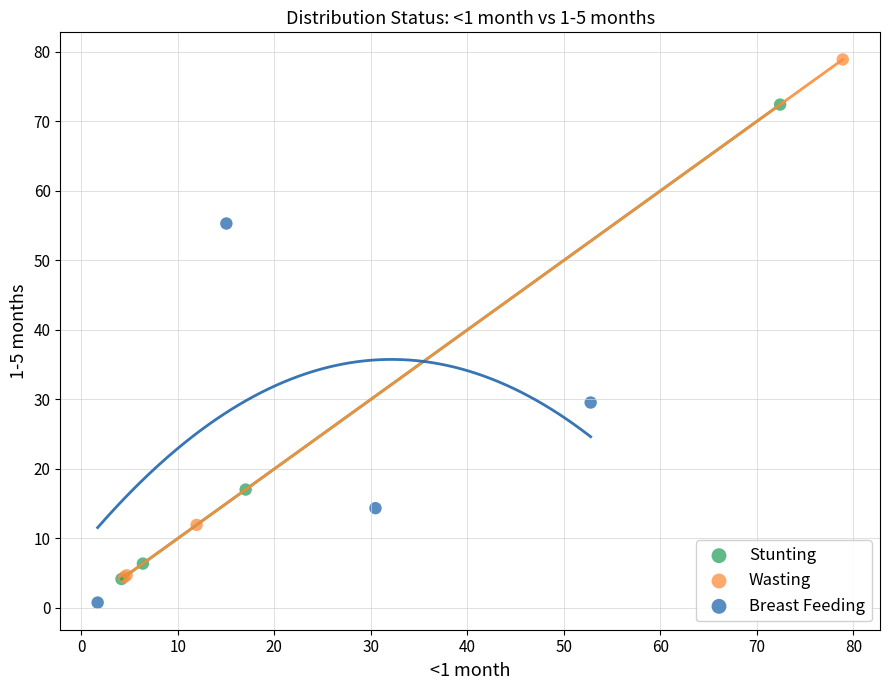

Which series contains the highest Y value?

Wasting